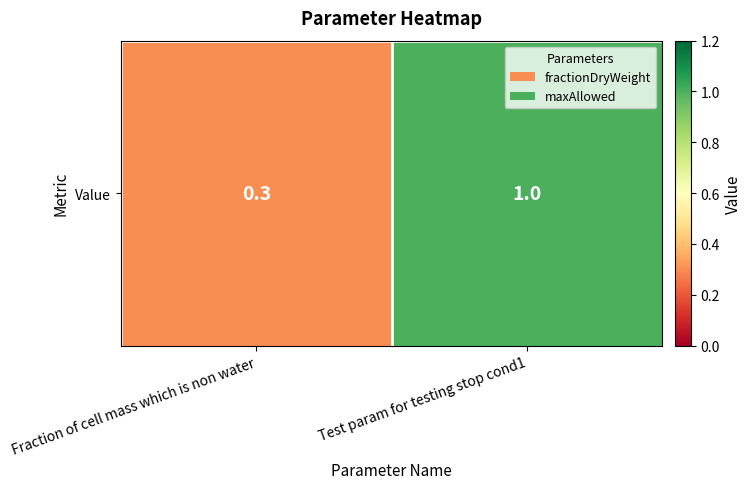

Reading right to left, what are all the values shown in this chart?

Test param for testing stop cond1=1.0	Fraction of cell mass which is non water=0.3